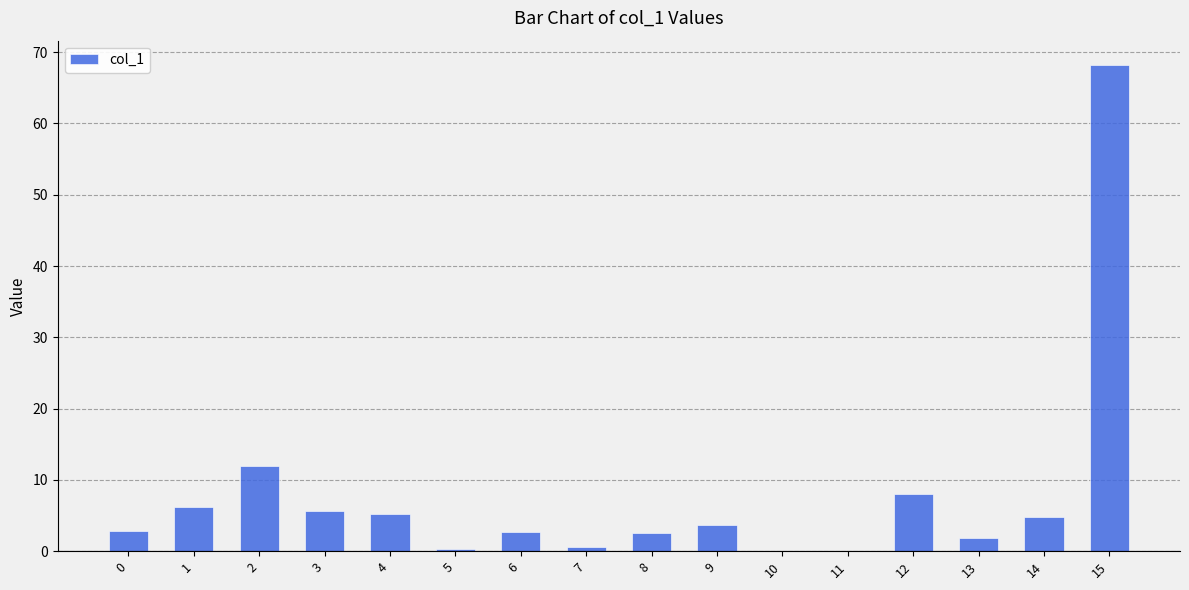

Count the number of data series in this chart.

1